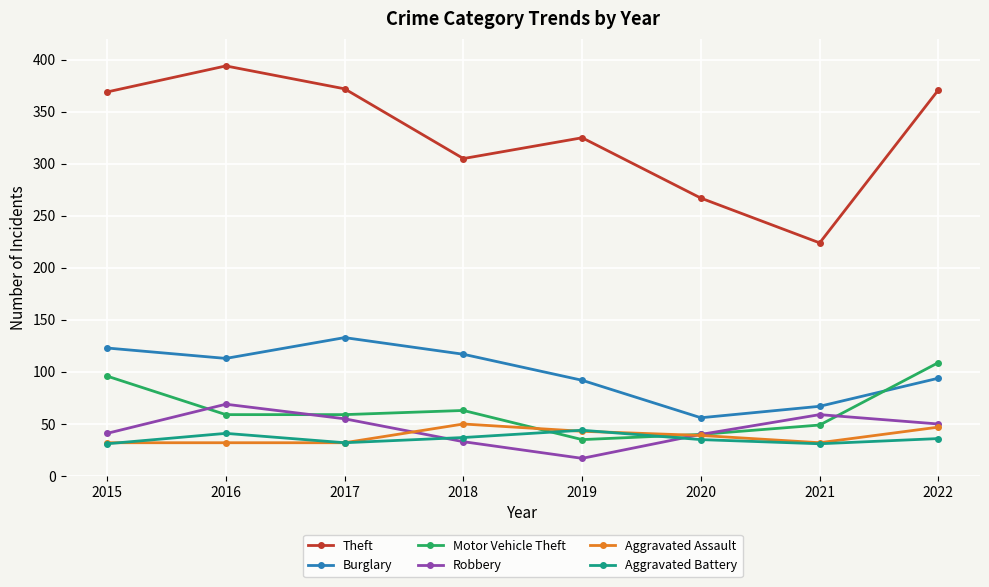

True or false: Aggravated Assault and Burglary cross at least once.

False